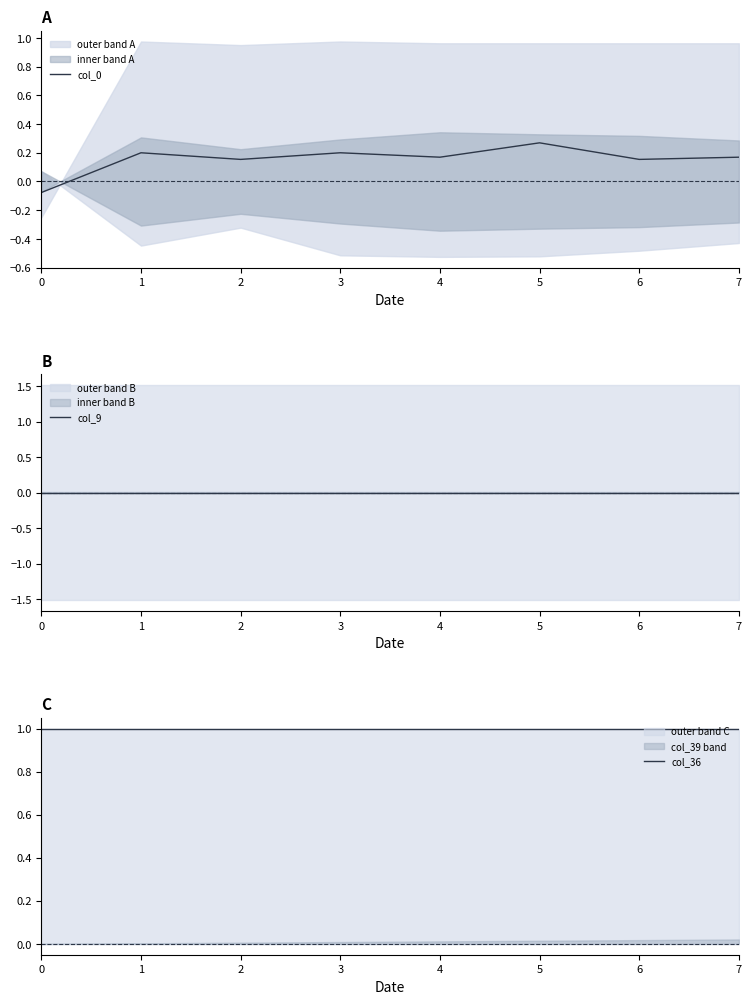

True or false: col_9 and col_0 intersect in this chart.

True